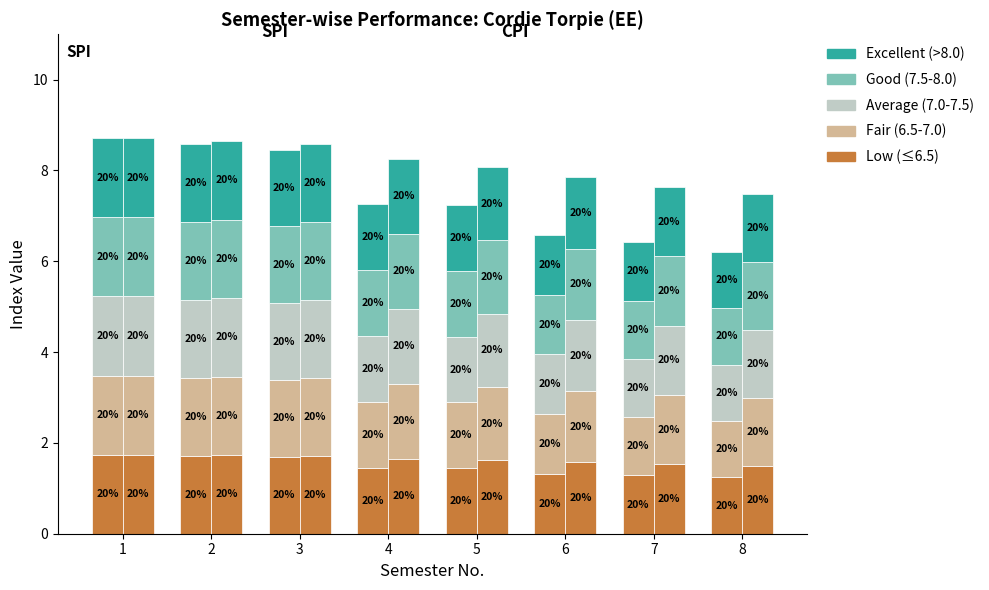

The value of Excellent (>8.0) at 4 is 1.5. True or false?

True